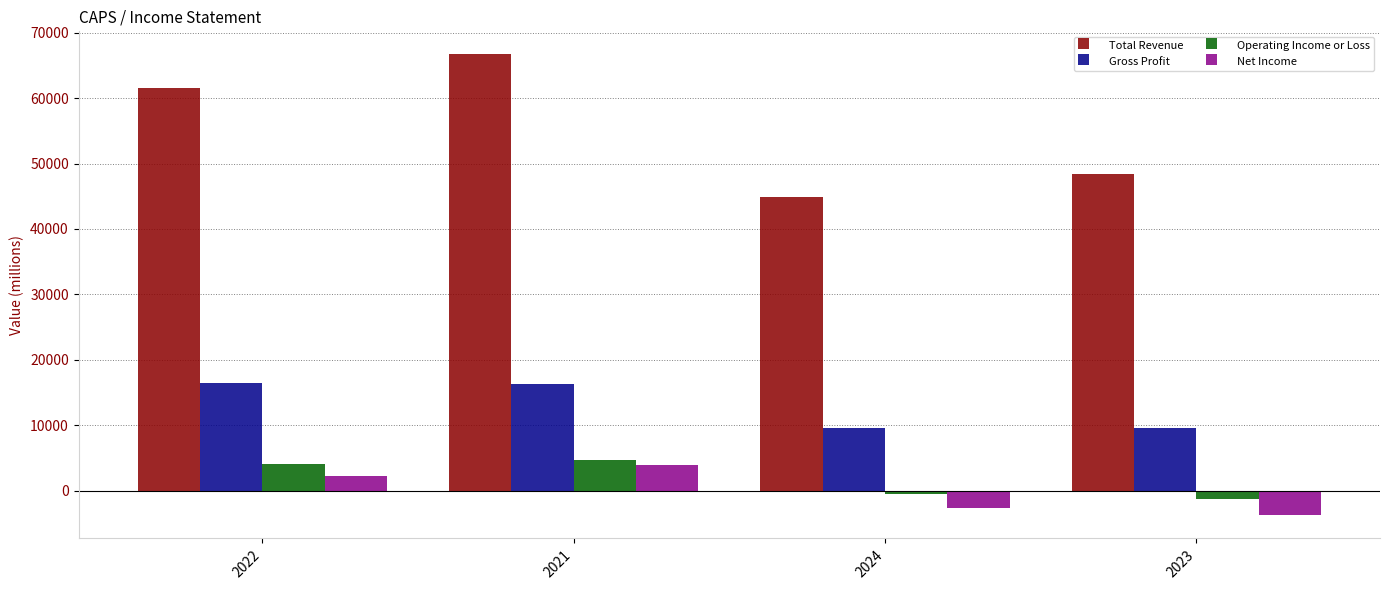

How many bars are there in each group?

4